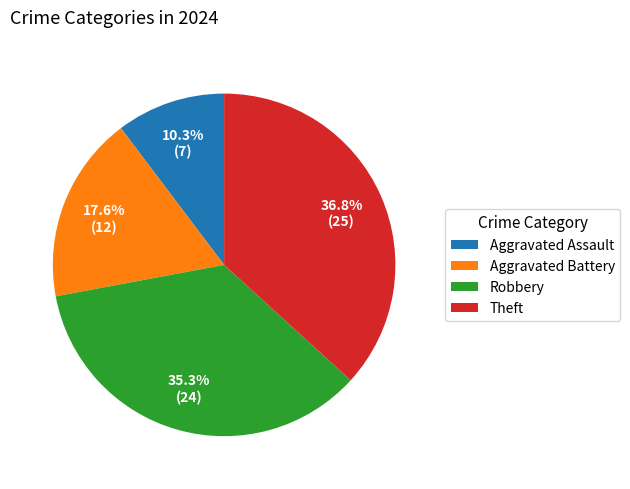

Approximately how many times larger is the value at Robbery compared to Aggravated Battery?

2.0